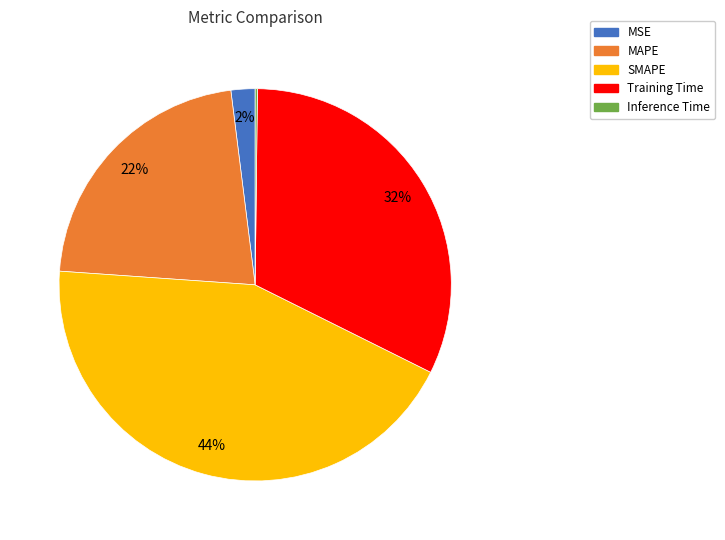

To the nearest percent, what percentage of the pie is SMAPE?

44%